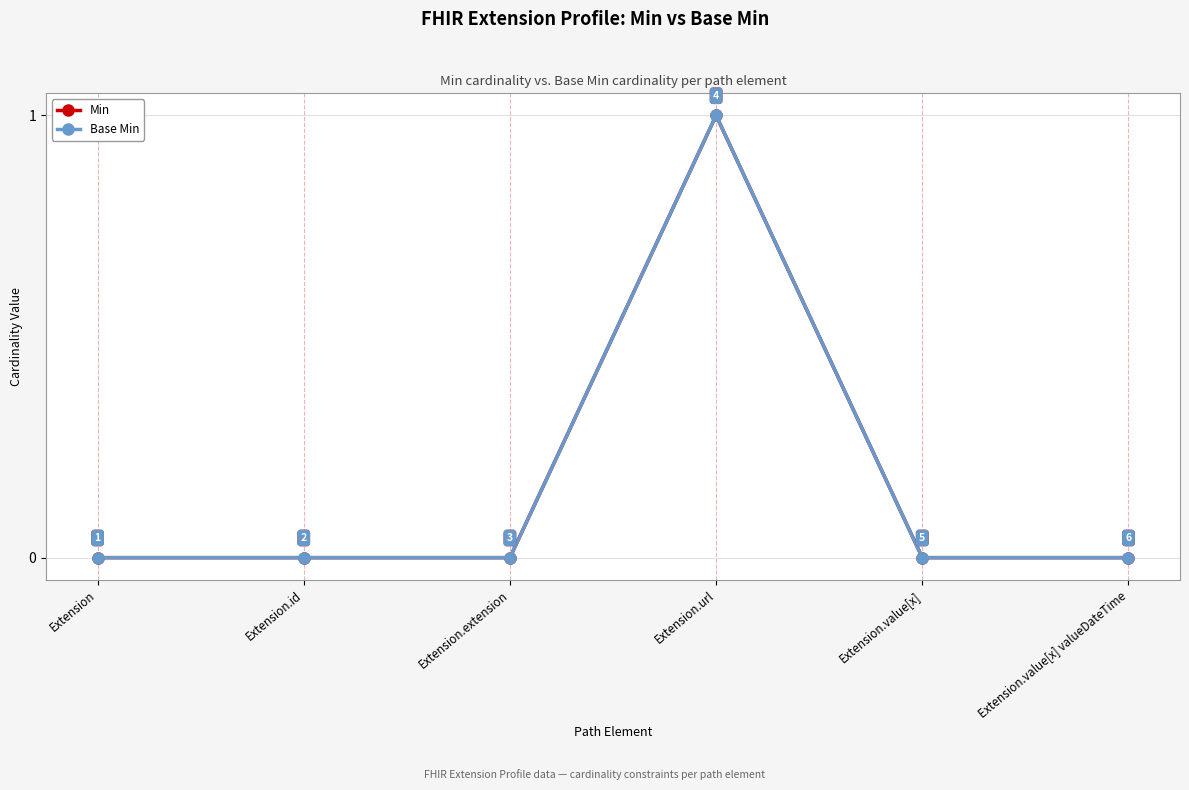

Is this an area chart (filled region under the line)?

No